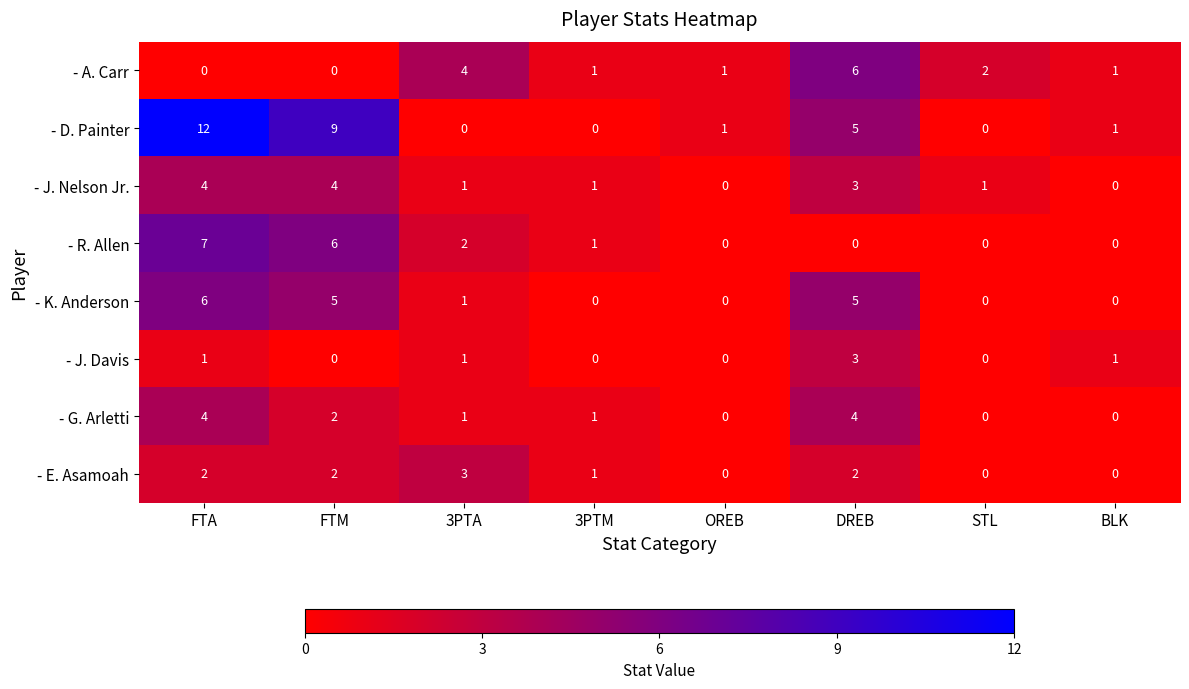

At which label does - K. Anderson reach its peak?

FTA